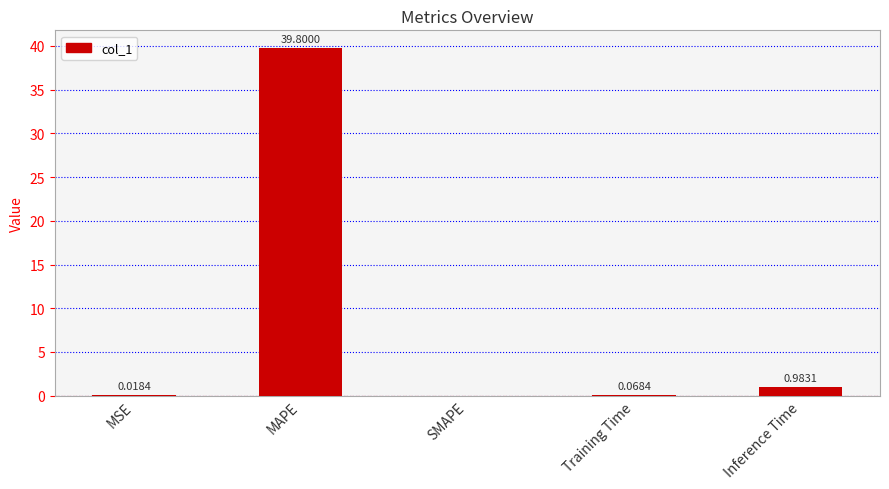

At which label is the value closest to 19?

Inference Time